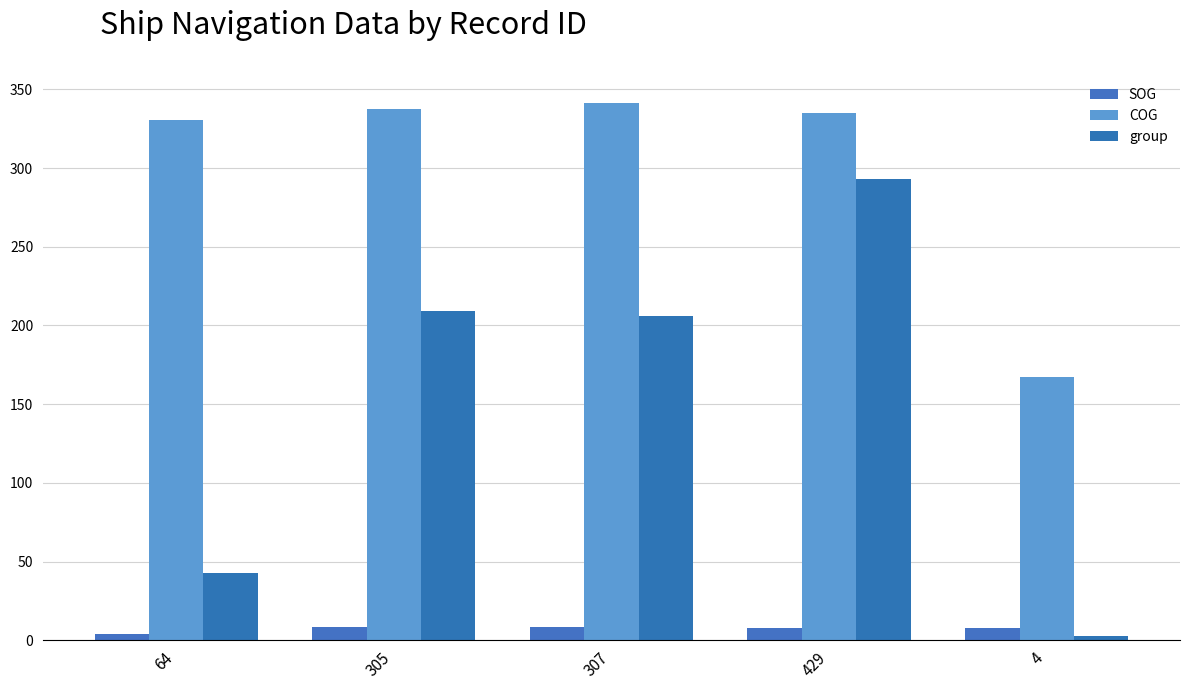

Reading left to right, transcribe all the data shown in this chart.

SOG: 64=3.8	305=8.1	307=8.3	429=8.0	4=7.6
COG: 64=330.3	305=337.3	307=341.6	429=334.8	4=167.3
group: 64=43.0	305=209.0	307=206.0	429=293.0	4=3.0